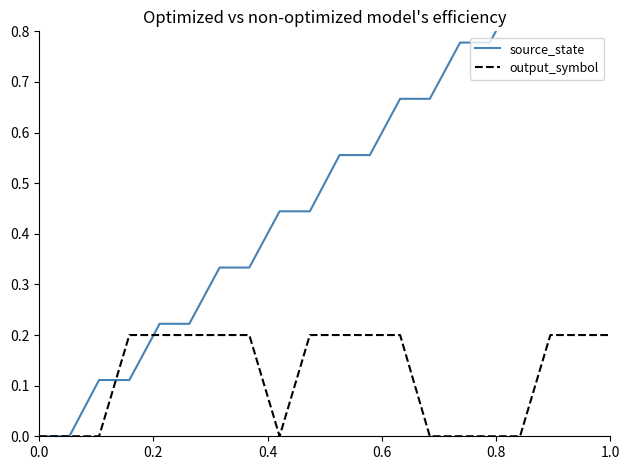

What is the maximum value shown in the chart?

1.0